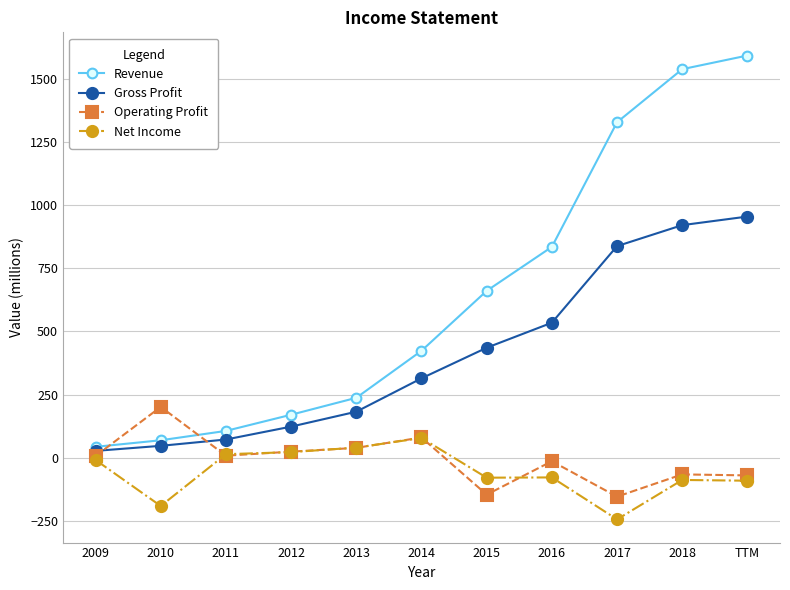

Which category has the lowest value in the Net Income series?

2017